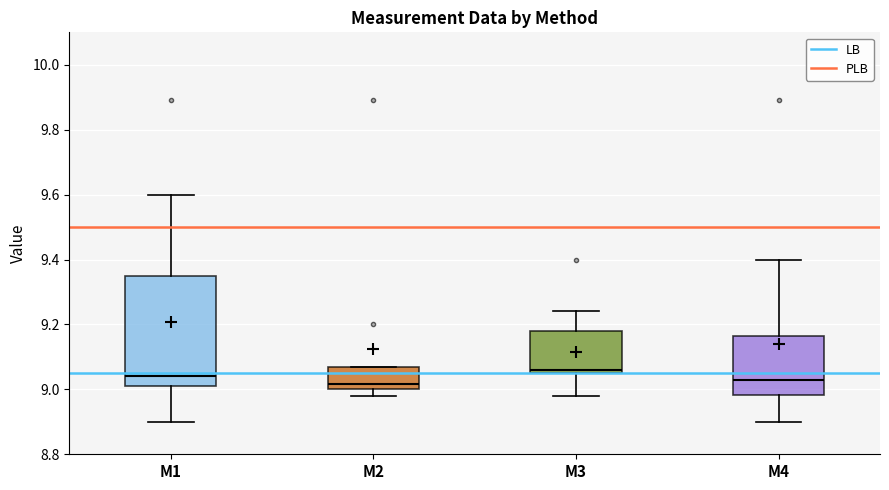

Reading left to right, transcribe this box plot: for each box, give where its median line is, the range the box spans, and where its two whiskers end, as read against the y-axis. The values are not printed on the chart, so give them approximately, as read against the axis.

M1: median 9.04, box 9.02 to 9.36, whiskers 8.90 to 9.60
M2: median 9.02, box 9.00 to 9.08, whiskers 8.98 to 9.08
M3: median 9.06 (just above the box's lower edge), box 9.06 to 9.18, whiskers 8.98 to 9.24
M4: median 9.04, box 8.98 to 9.16, whiskers 8.90 to 9.40